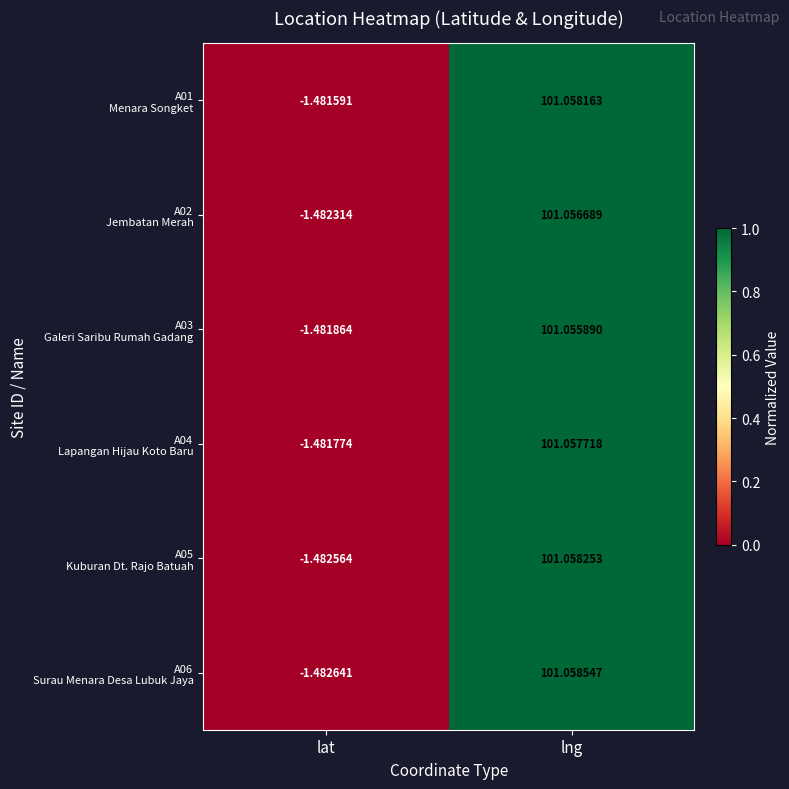

At how many categories does at least one series exceed 0?

1